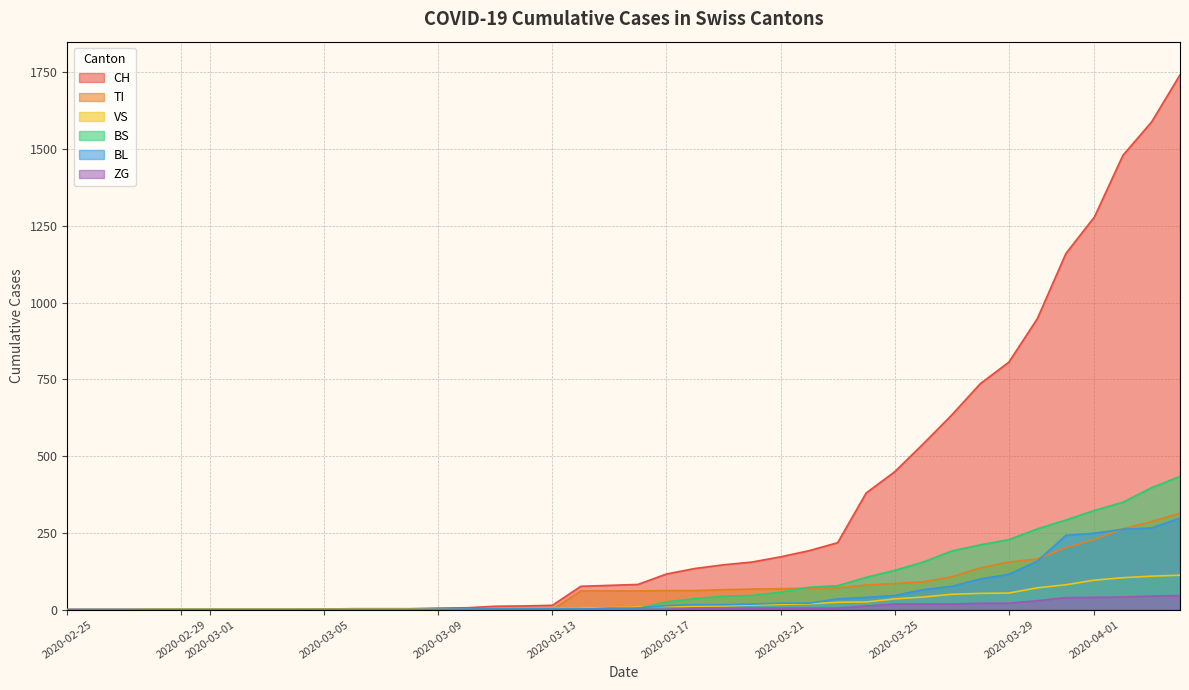

List the series in order of their peak value, highest first.

CH, BS, TI, BL, VS, ZG